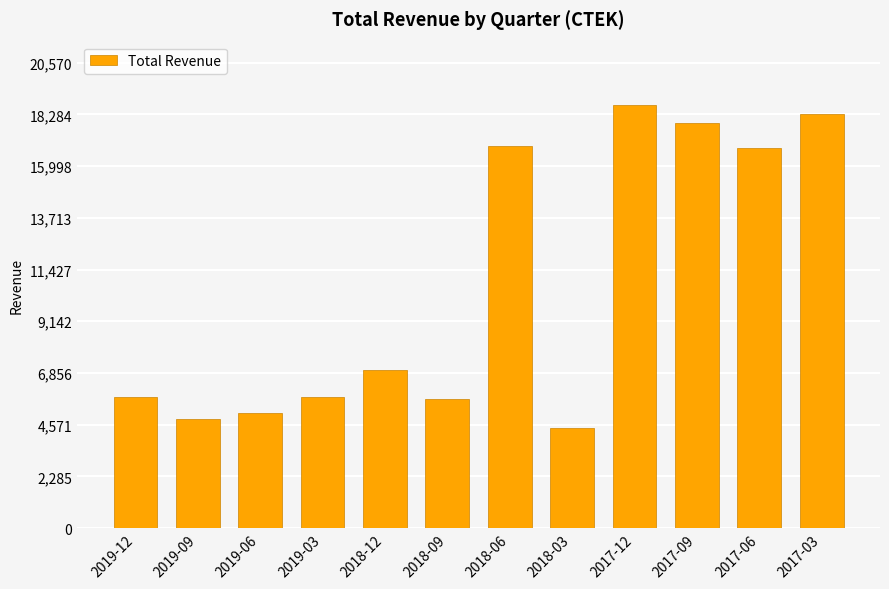

What is the smallest value displayed?

4400